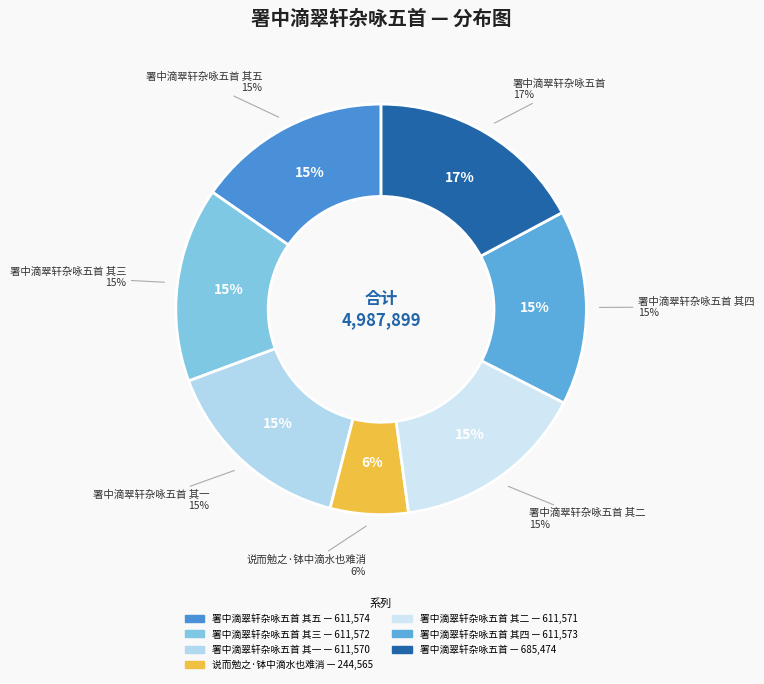

Rank the categories by value from highest to lowest.

署中滴翠轩杂咏五首, 署中滴翠轩杂咏五首 其五, 署中滴翠轩杂咏五首 其四, 署中滴翠轩杂咏五首 其三, 署中滴翠轩杂咏五首 其二, 署中滴翠轩杂咏五首 其一, 说而勉之·钵中滴水也难消